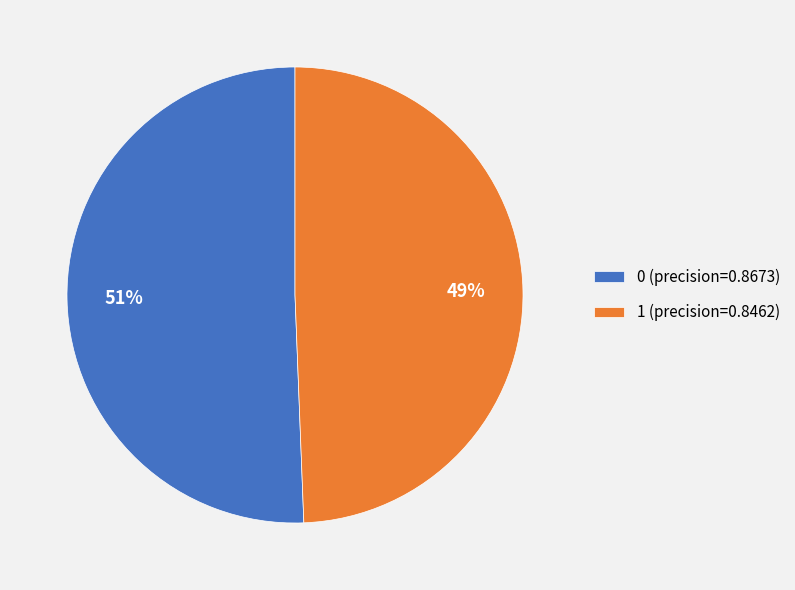

To the nearest percent, what percentage of the pie is 1?

49%